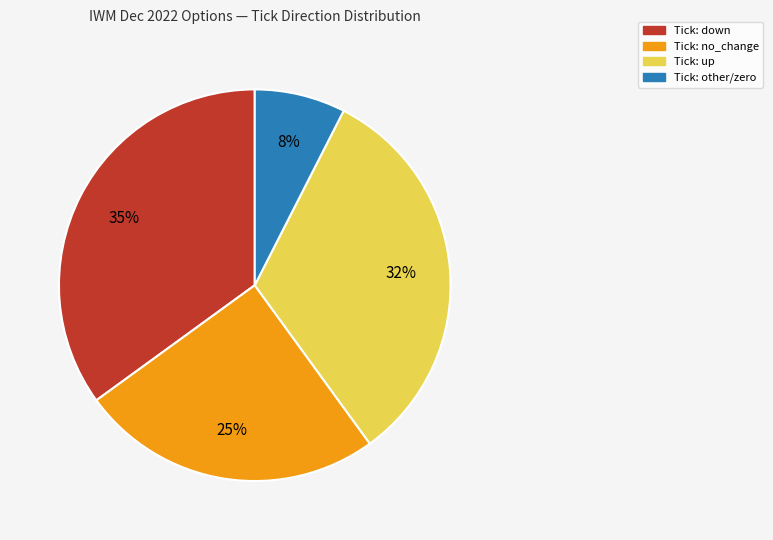

To the nearest percent, what is the difference between the largest and smallest slice percentages?

27%